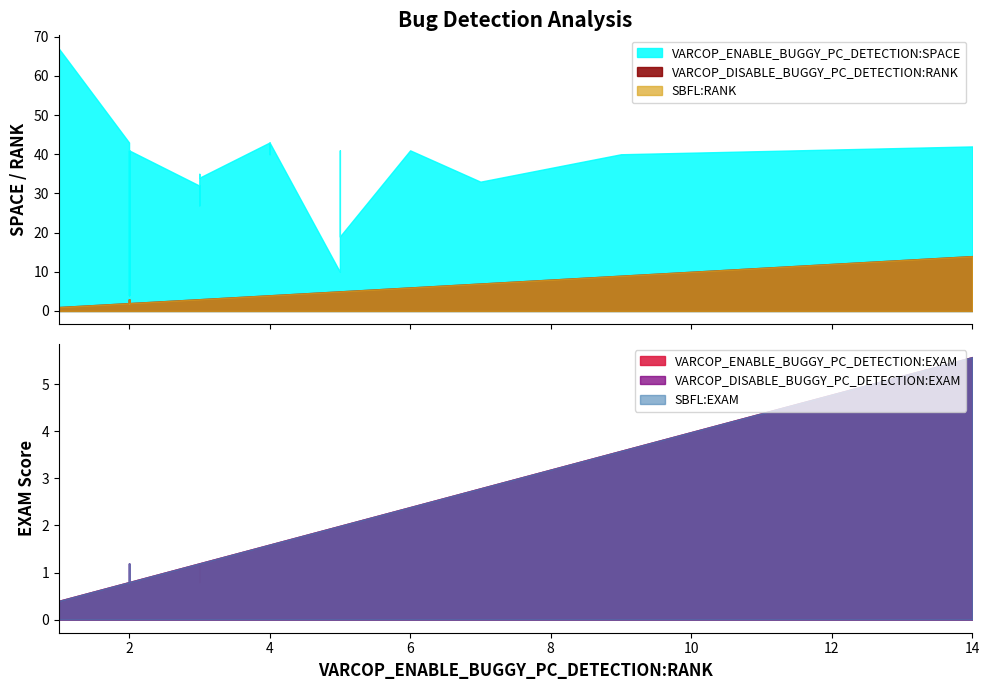

List the series in order of their peak value, highest first.

VARCOP_ENABLE_BUGGY_PC_DETECTION:SPACE, VARCOP_DISABLE_BUGGY_PC_DETECTION:RANK, SBFL:RANK, VARCOP_ENABLE_BUGGY_PC_DETECTION:EXAM, VARCOP_DISABLE_BUGGY_PC_DETECTION:EXAM, SBFL:EXAM